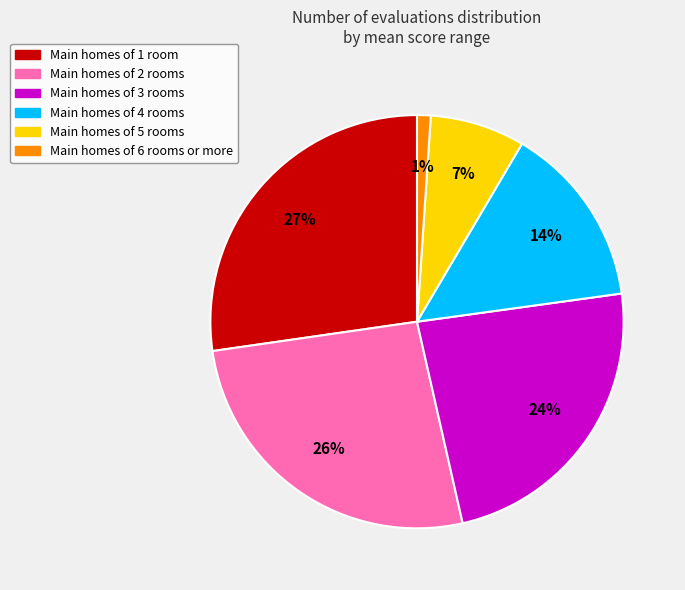

Is there a majority slice in this chart?

No